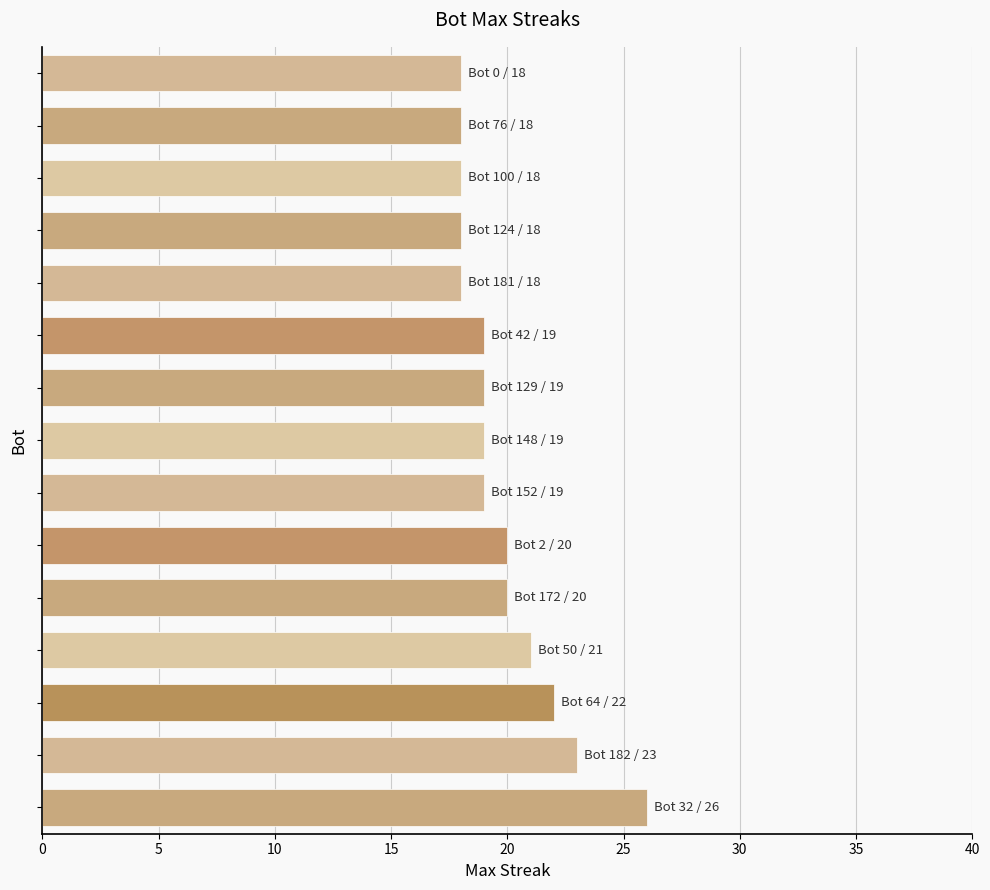

Count the number of categories in the chart.

15